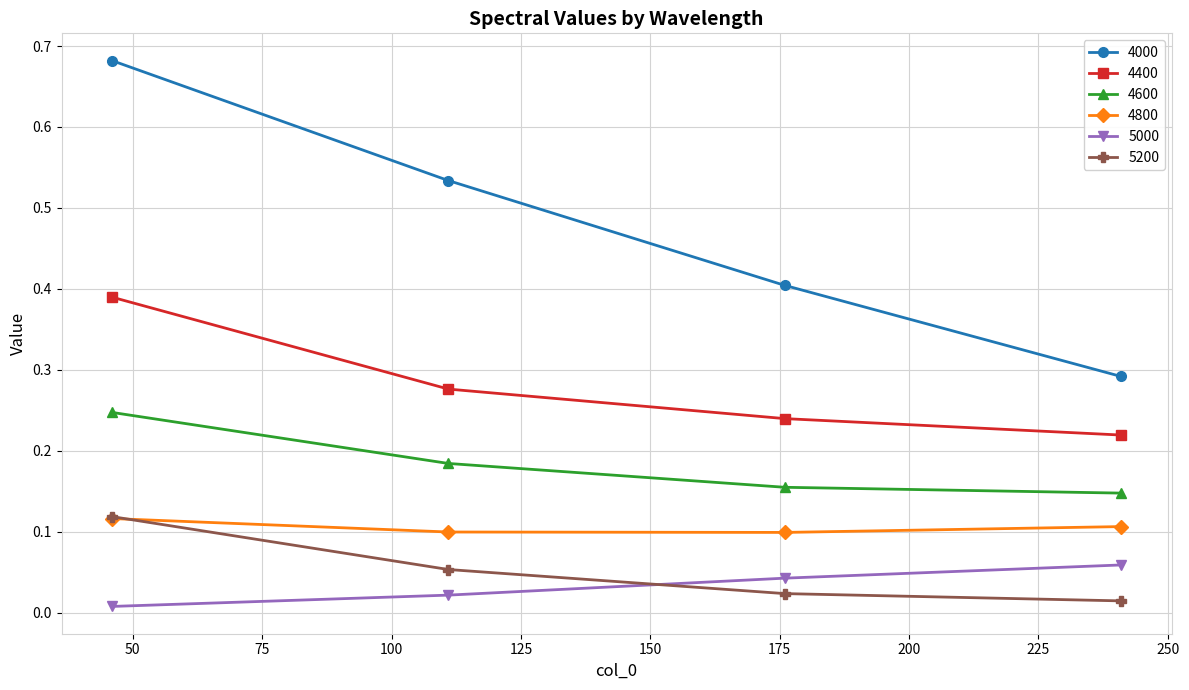

True or false: 5000 has more than 0 interior local peaks.

False